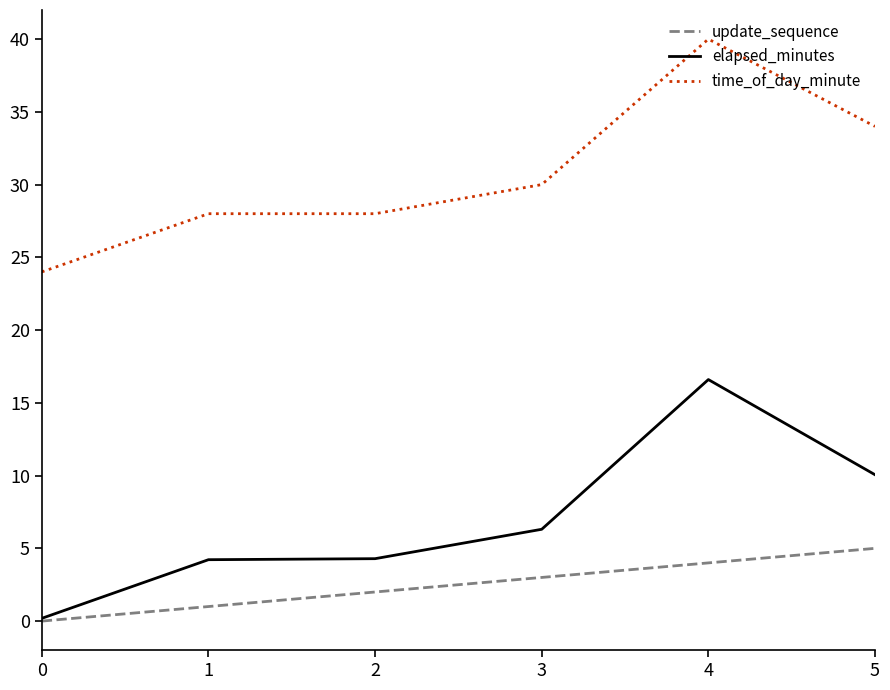

Which series changed the most between 2 and 3?

elapsed_minutes